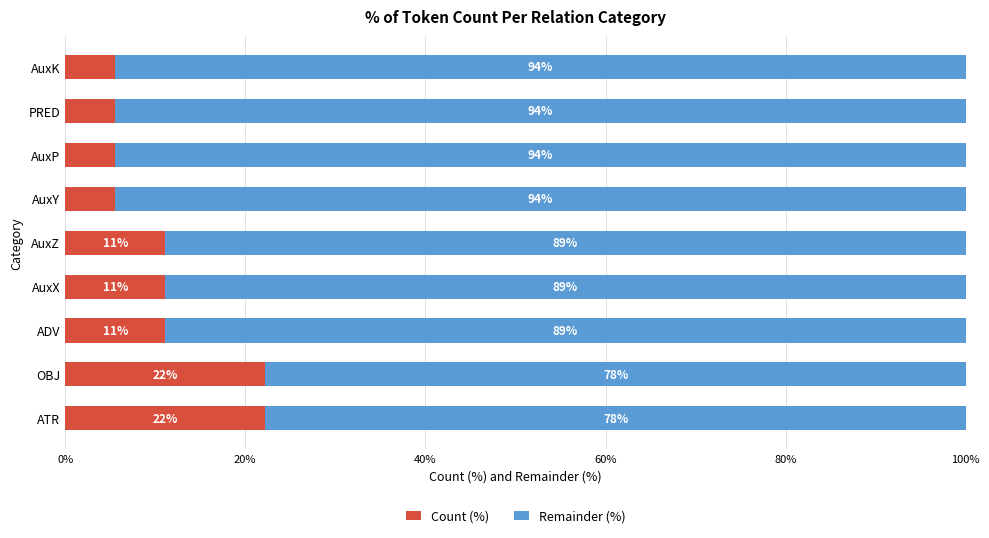

Is it true that Count (%) equals 11.1 at AuxZ?

True